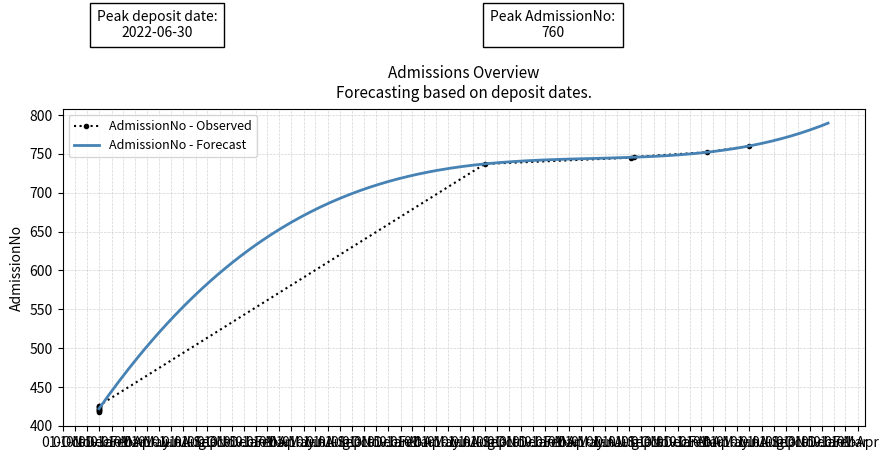

What is the highest value of the AdmissionNo - Forecast series?

789.4